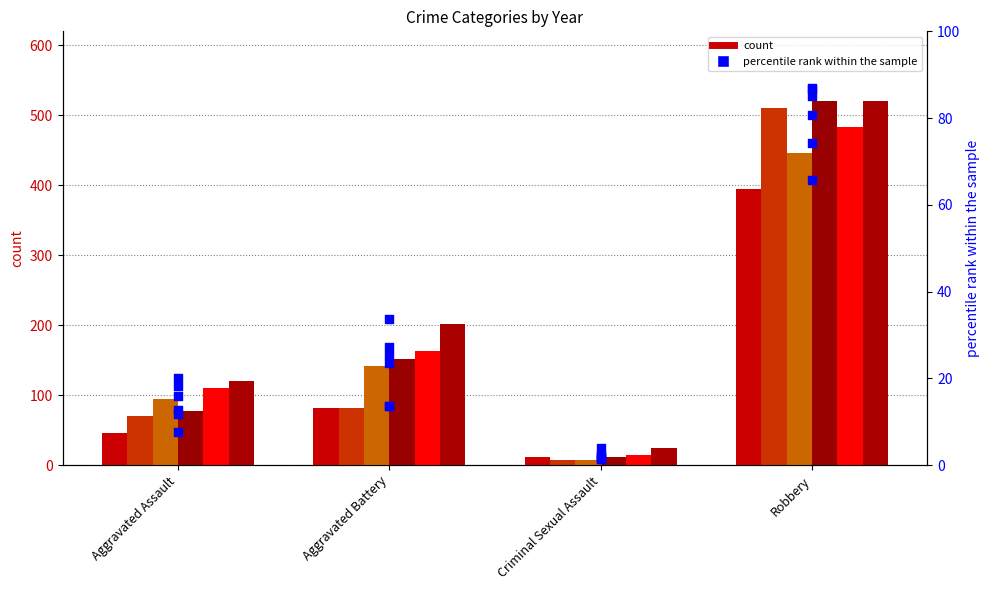

What is the change in value from Aggravated Assault to Criminal Sexual Assault?

-5.7